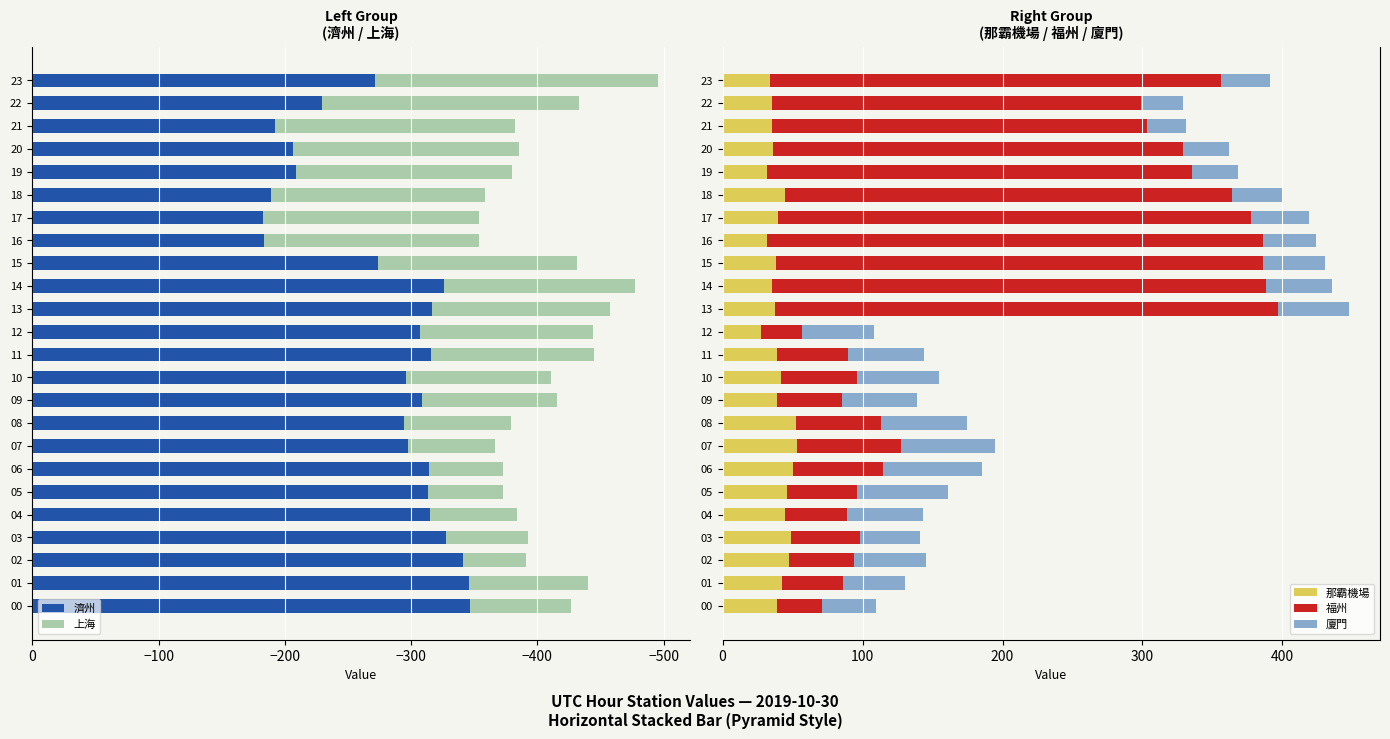

At 21, list the series in order from smallest to largest.

濟州, 上海, 廈門, 那霸機場, 福州